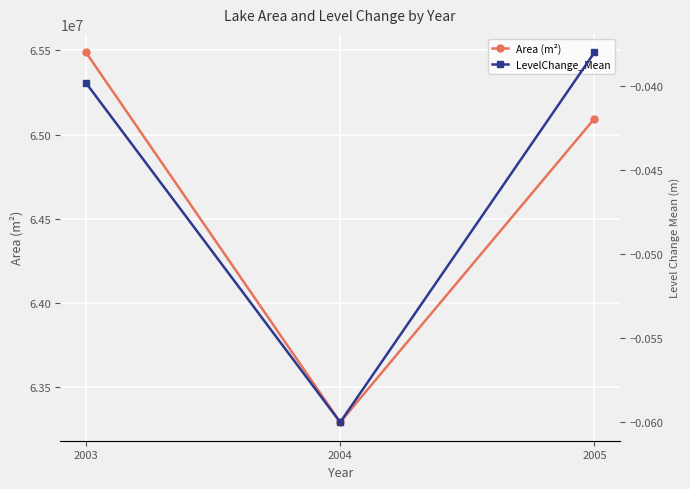

What is the value of the Area (m²) point at the 2nd from the left?

63288540.0